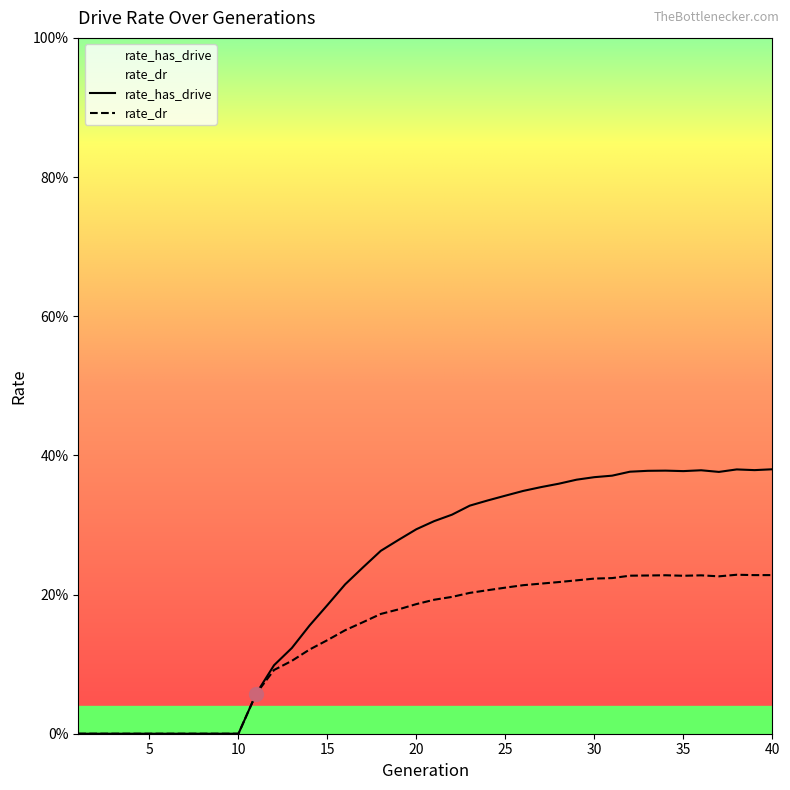

What is the highest value of the rate_dr series?

0.2